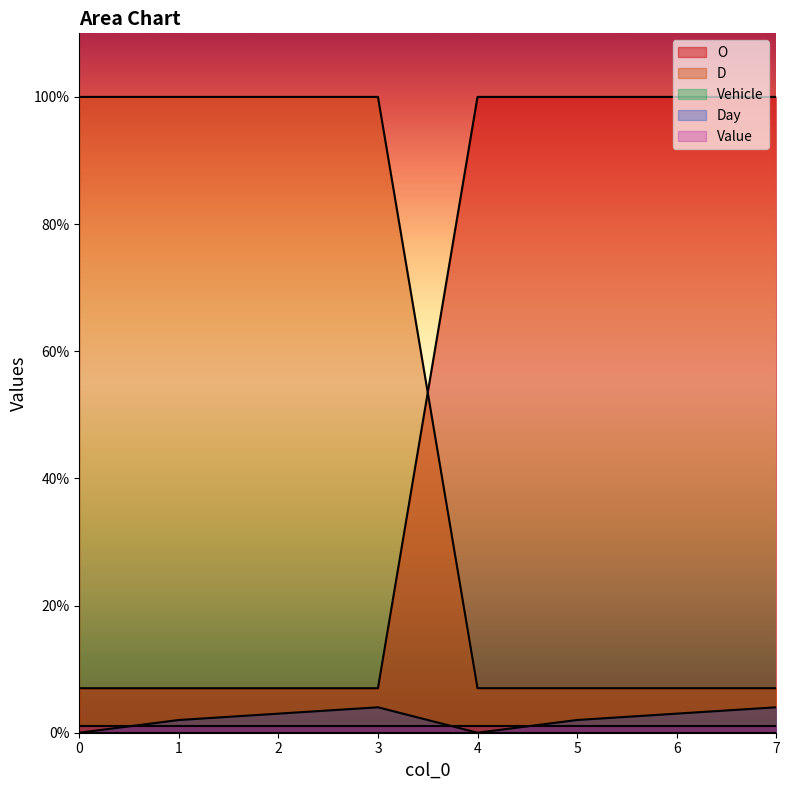

Is the value of D at 2 greater than the value of Day at 7?

Yes